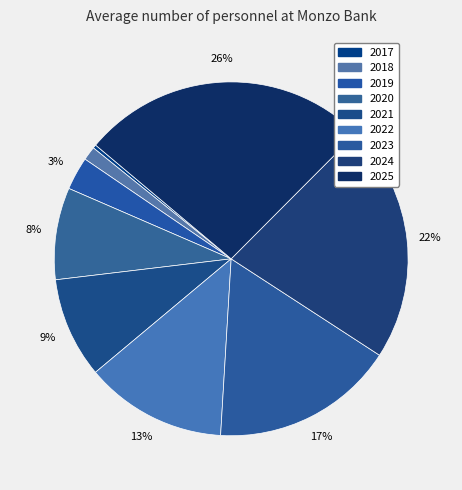

What percentage is the 2021 slice, to the nearest percent?

9%